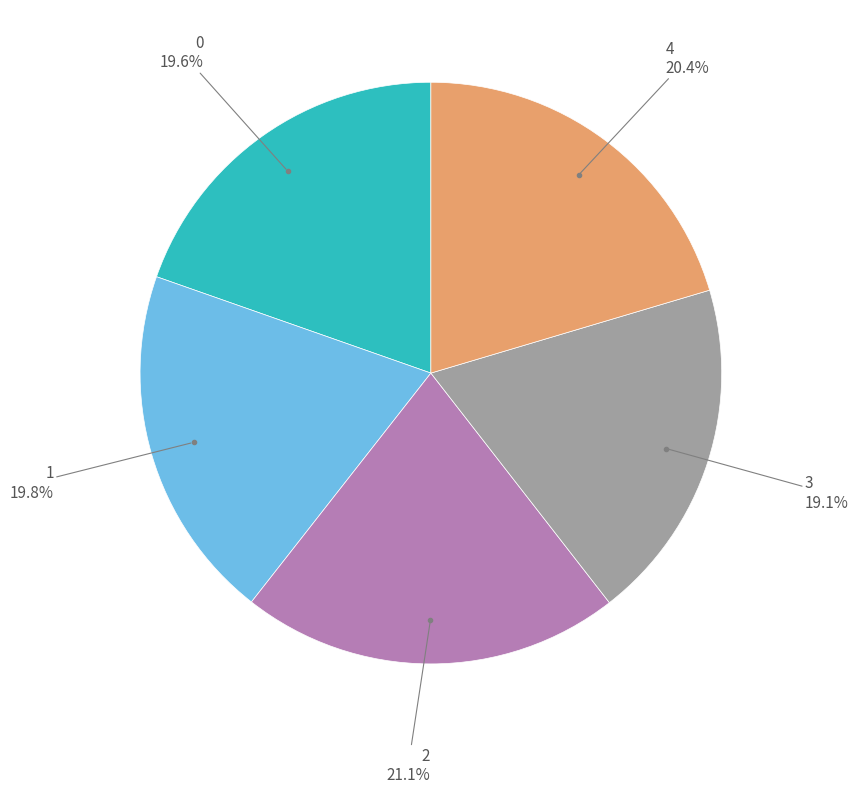

How many slices are in this pie chart?

5